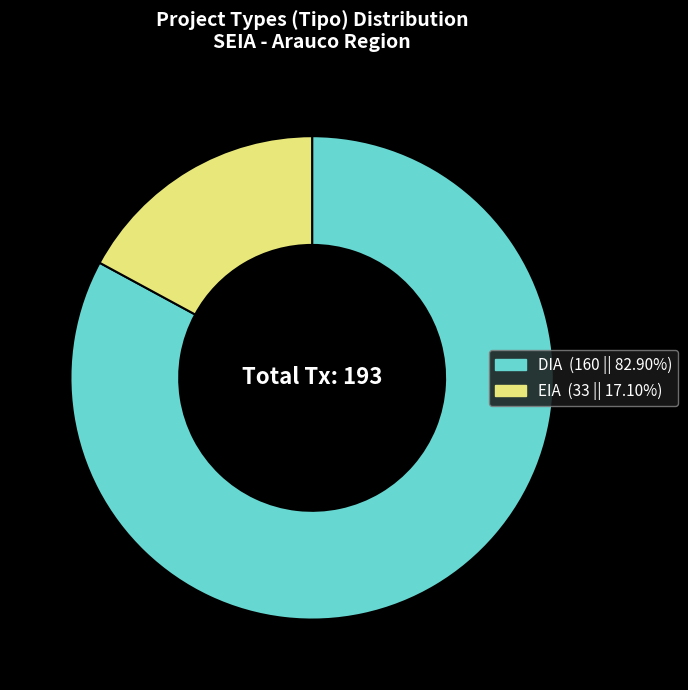

Is it true that EIA is 9% of the pie?

False